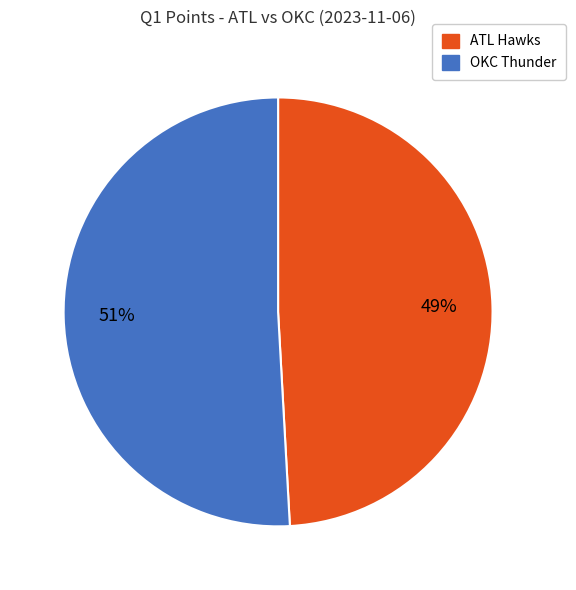

To the nearest percent, what portion does OKC Thunder represent?

51%